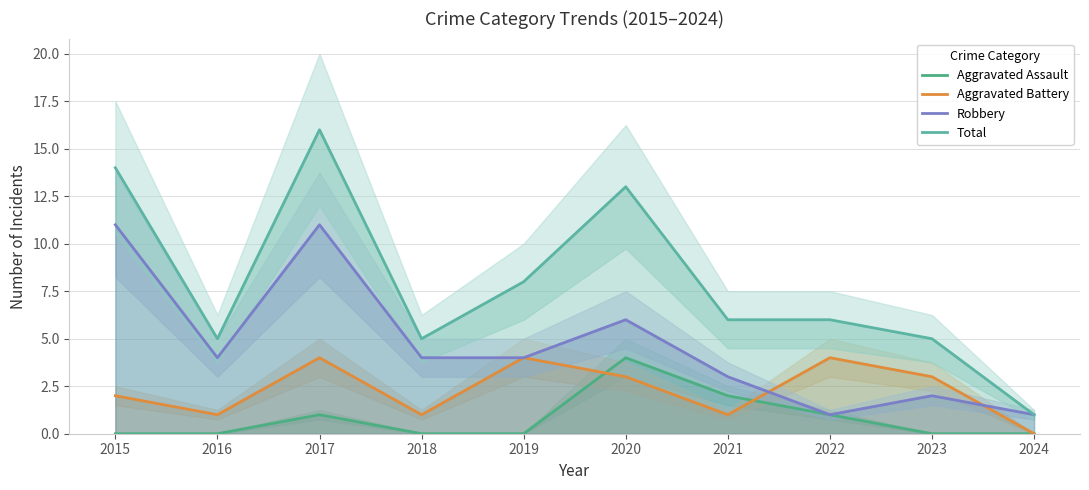

Is the value of Aggravated Assault at 2015 greater than the value of Aggravated Battery at 2021?

No